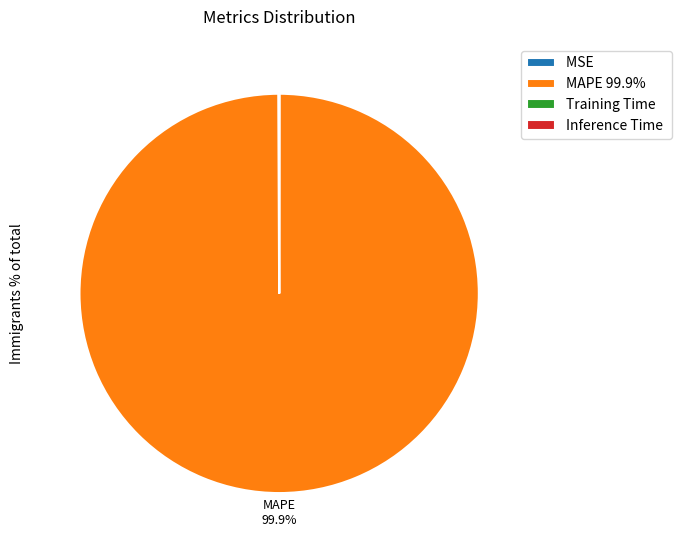

Does MAPE 99.9% represent more than half of the total?

Yes